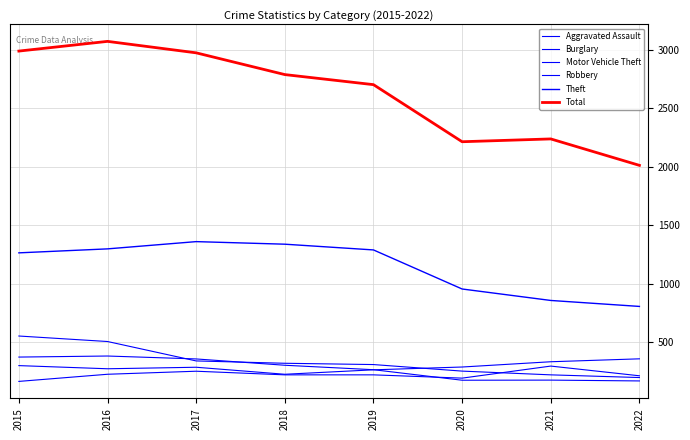

How many lines are shown in the chart?

6